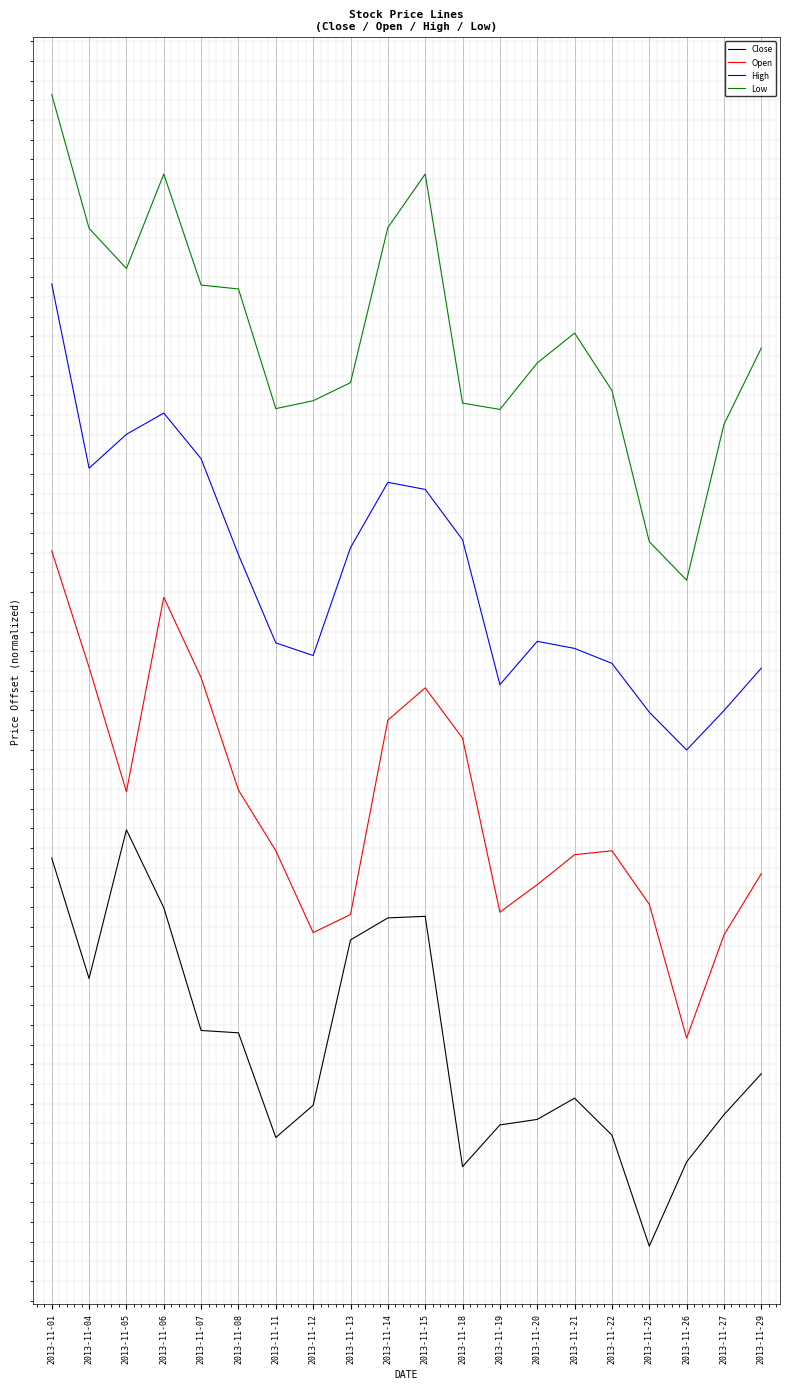

What is the greatest value displayed?

12.1